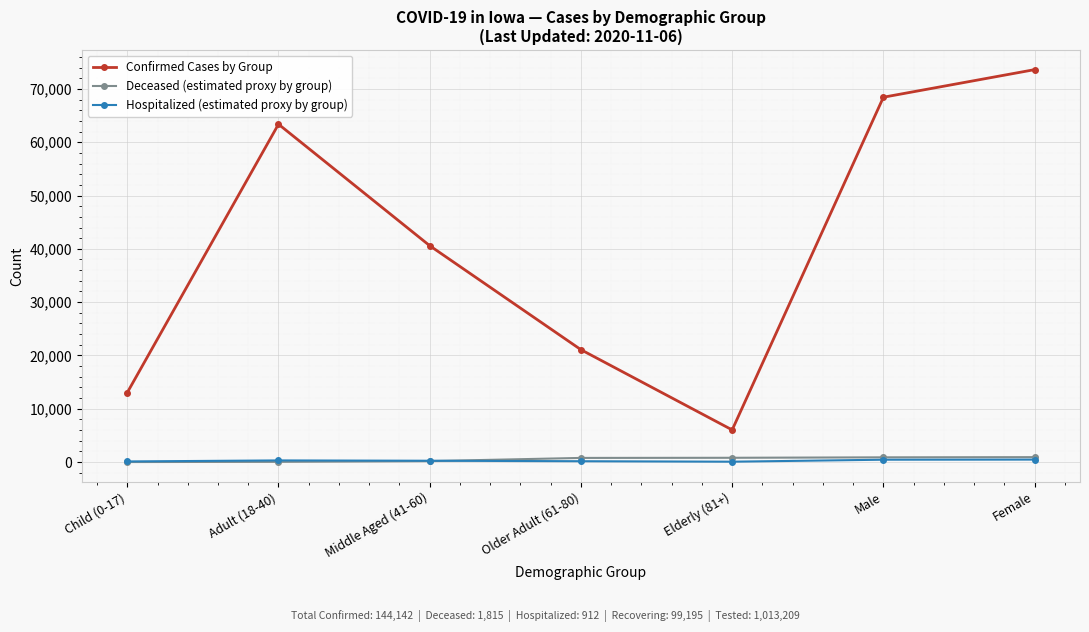

True or false: Hospitalized (estimated proxy by group) and Confirmed Cases by Group cross at least once.

False